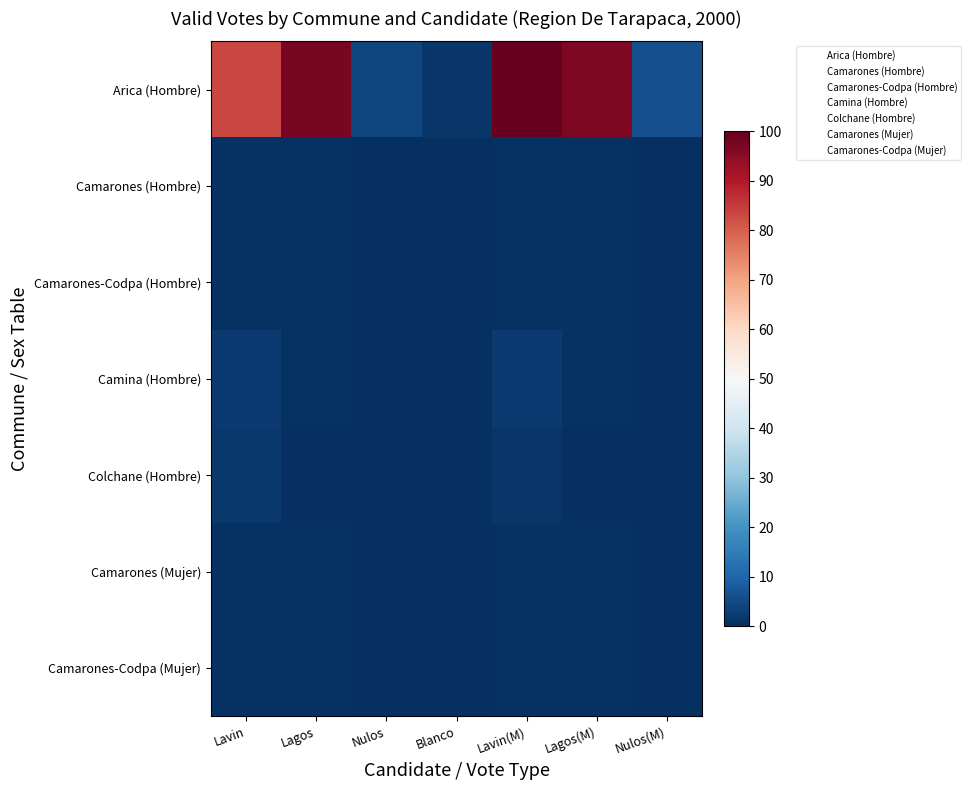

Which label corresponds to the largest value in the chart?

Lavin(M)